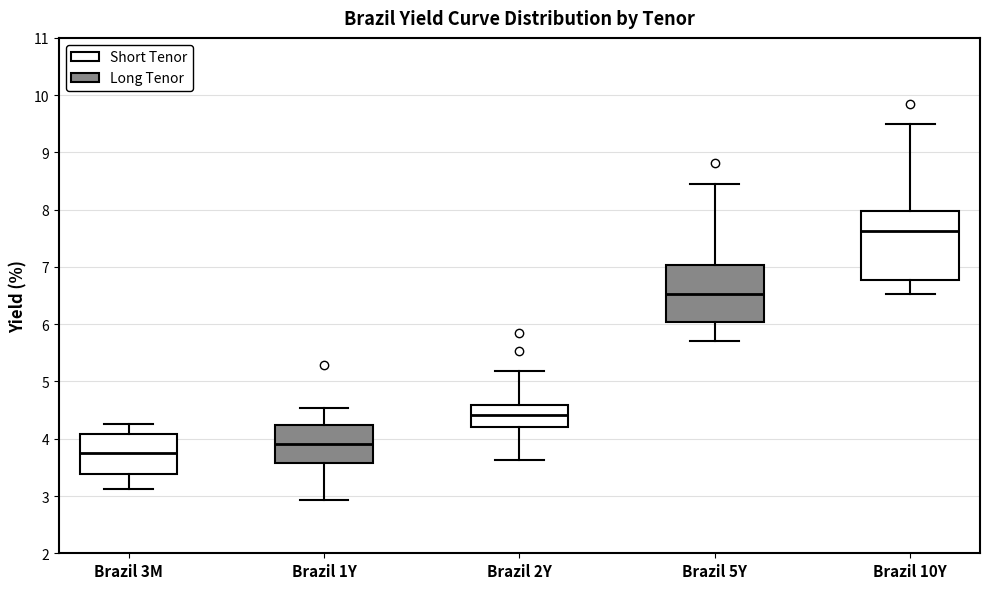

Which box has the highest median line?

Brazil 10Y